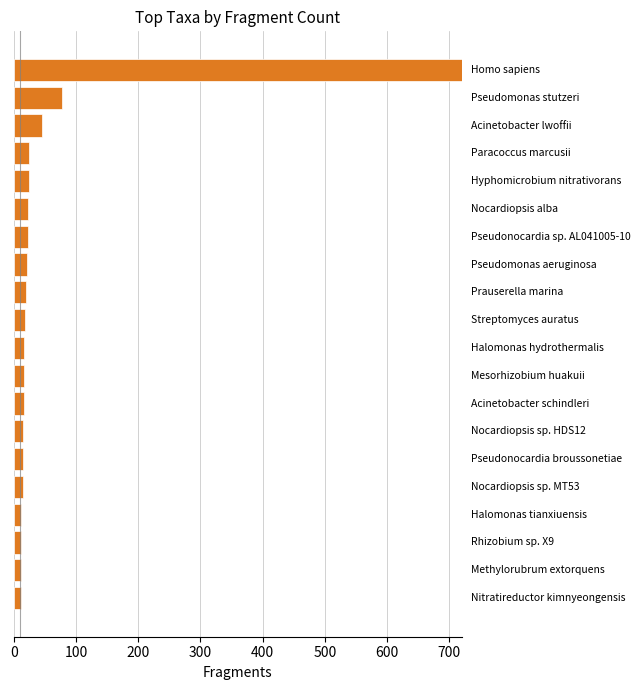

What is the maximum value shown in the chart?

720